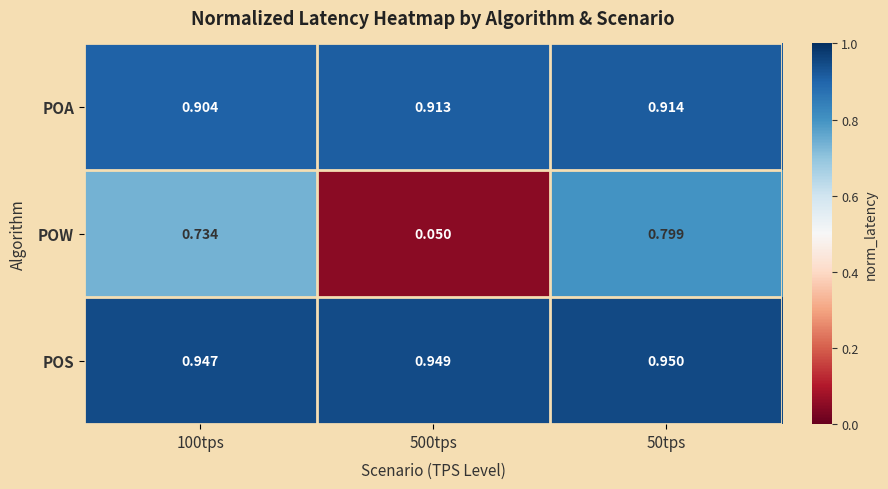

Is the value of POA at 100tps greater than the value of POW at 50tps?

Yes